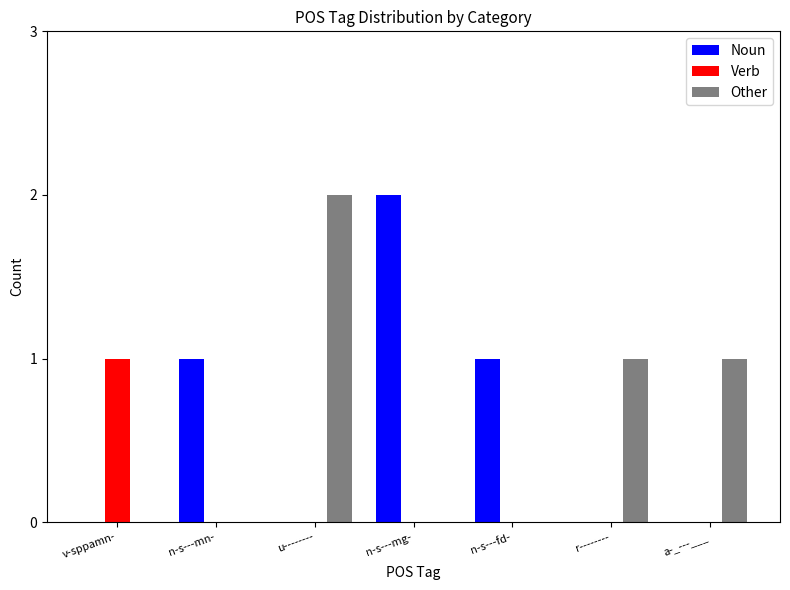

Is it true that Verb equals 0 at u--------?

True